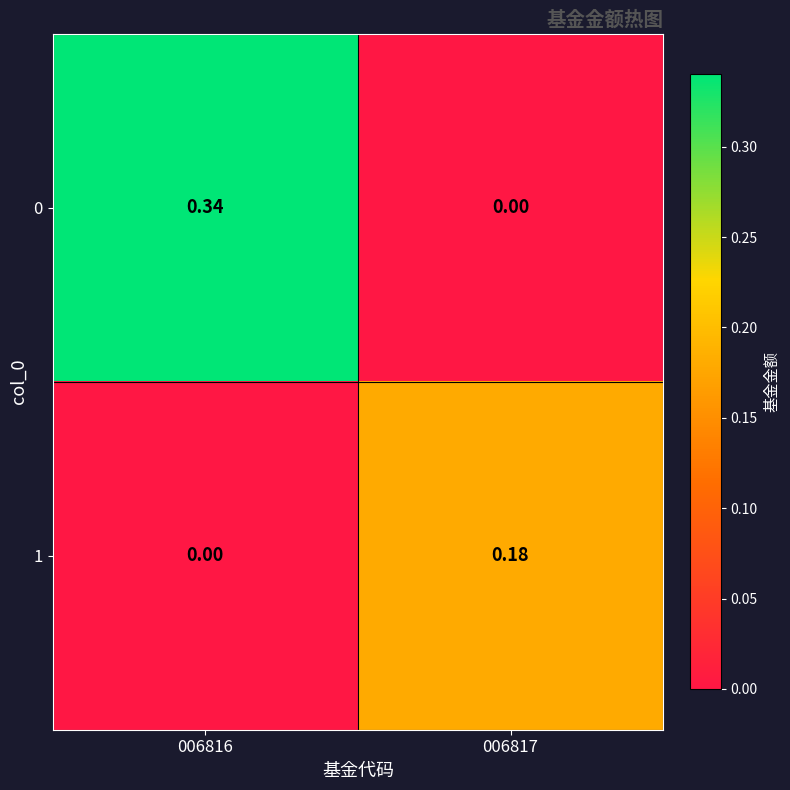

Is the value of 1 at 006817 greater than the value of 0 at 006817?

Yes